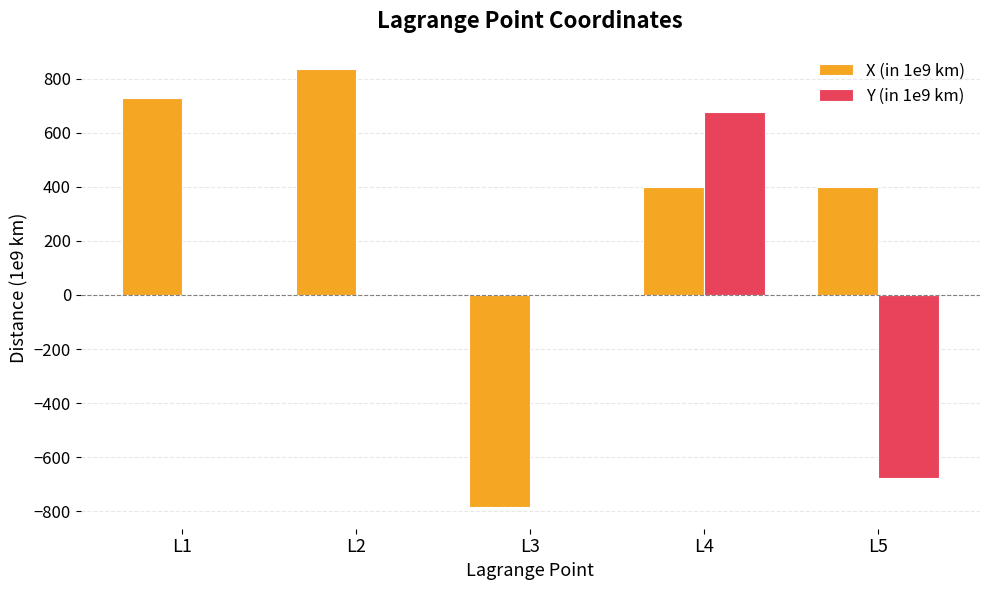

Which series has the largest total across all categories?

X (in 1e9 km)